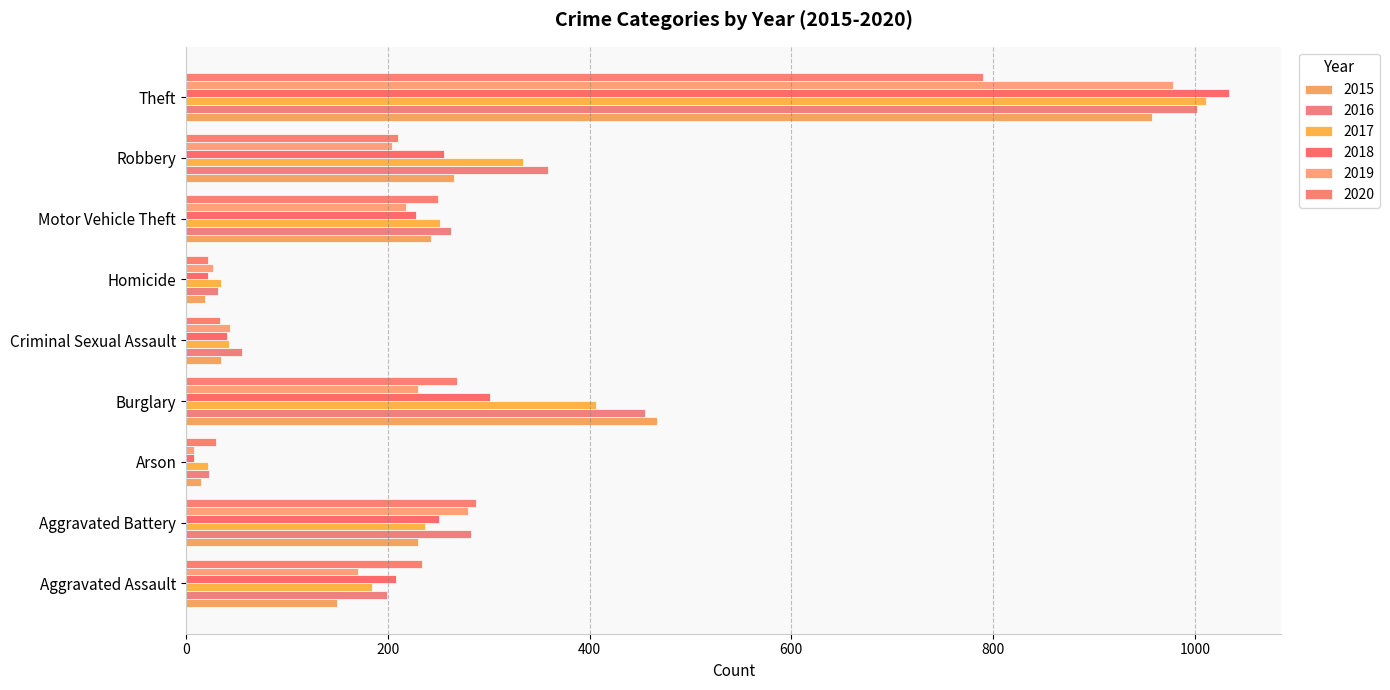

What is the value of the 2015 bar at the 1st from the left?

150